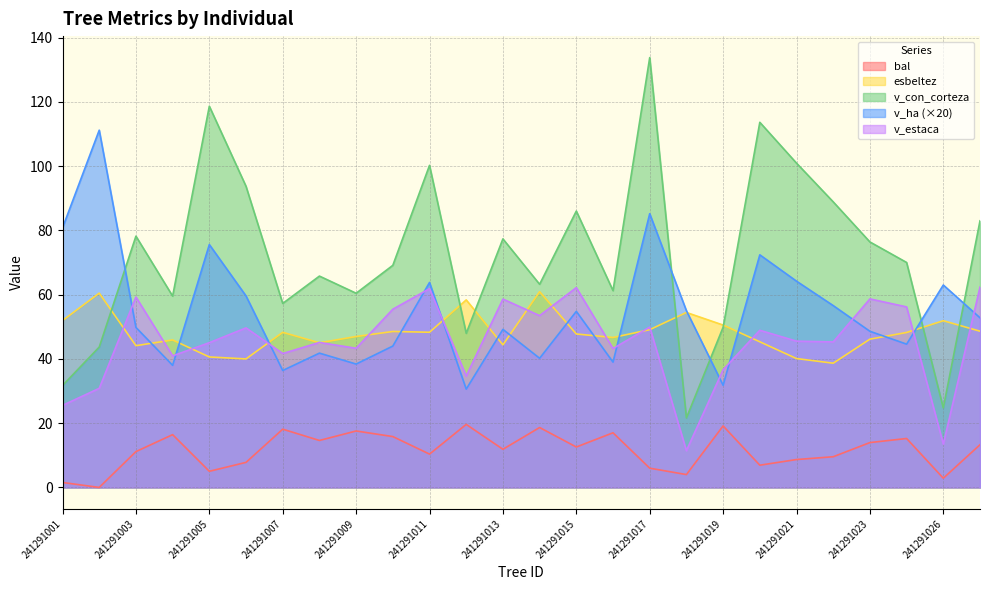

What is the difference between the highest and lowest values at 241291012?

38.8